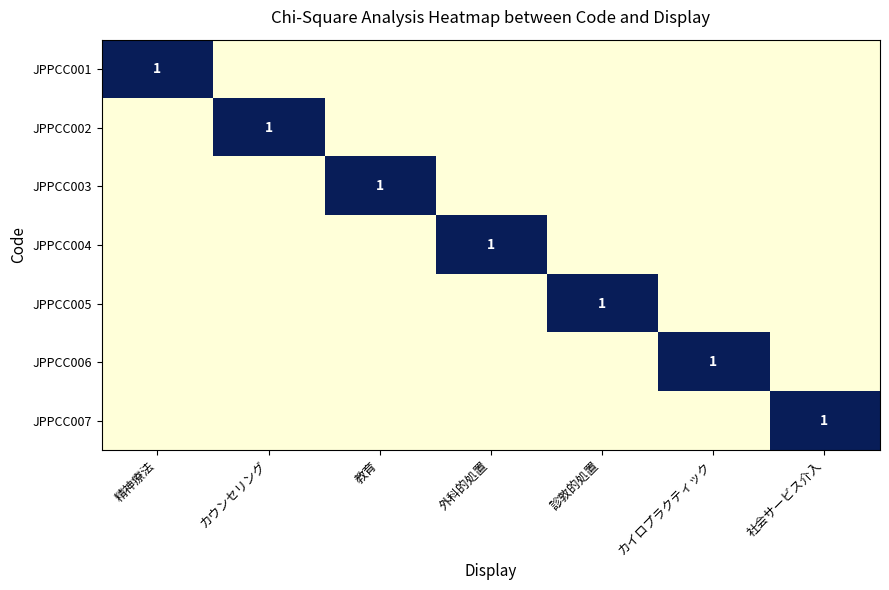

The value of JPPCC002 at カウンセリング is 1. True or false?

True